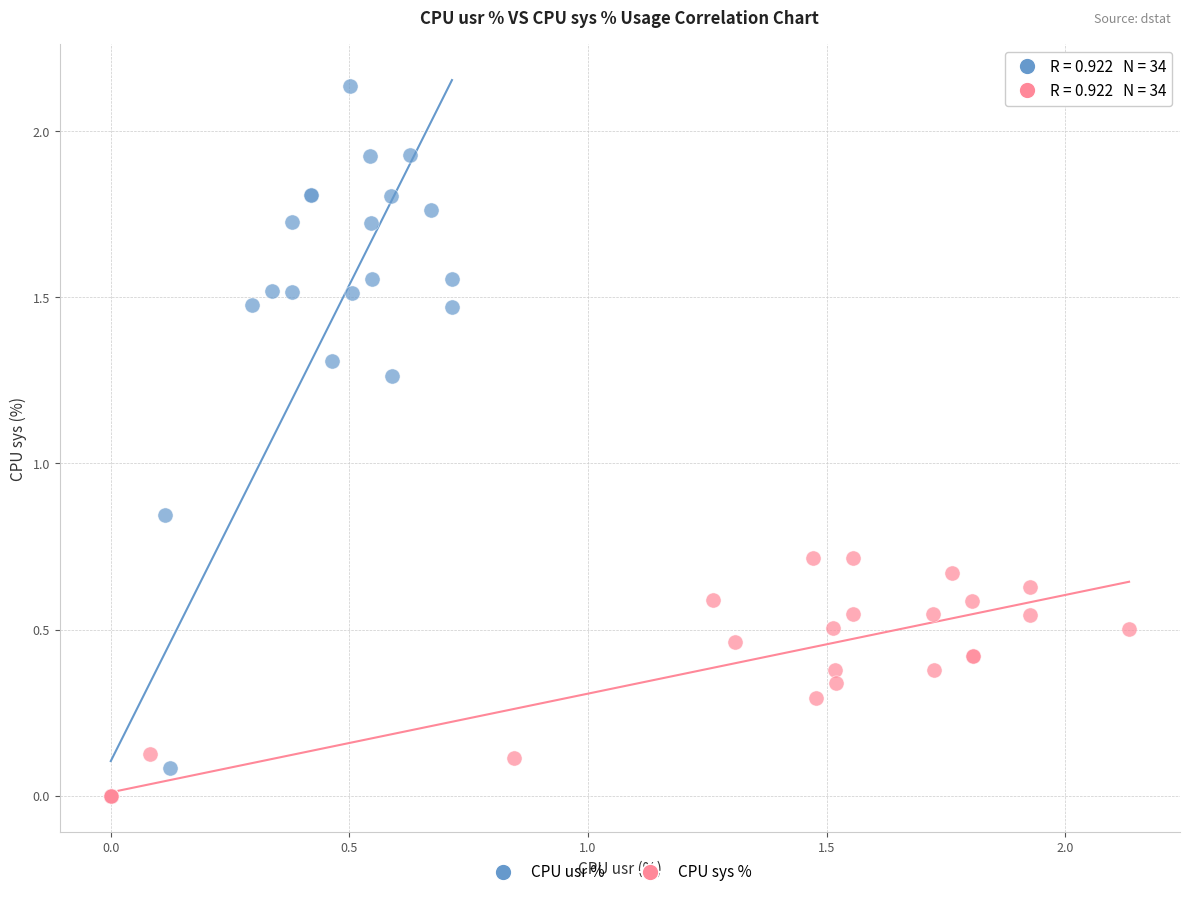

Which series has the largest Y range (max minus min)?

CPU usr %